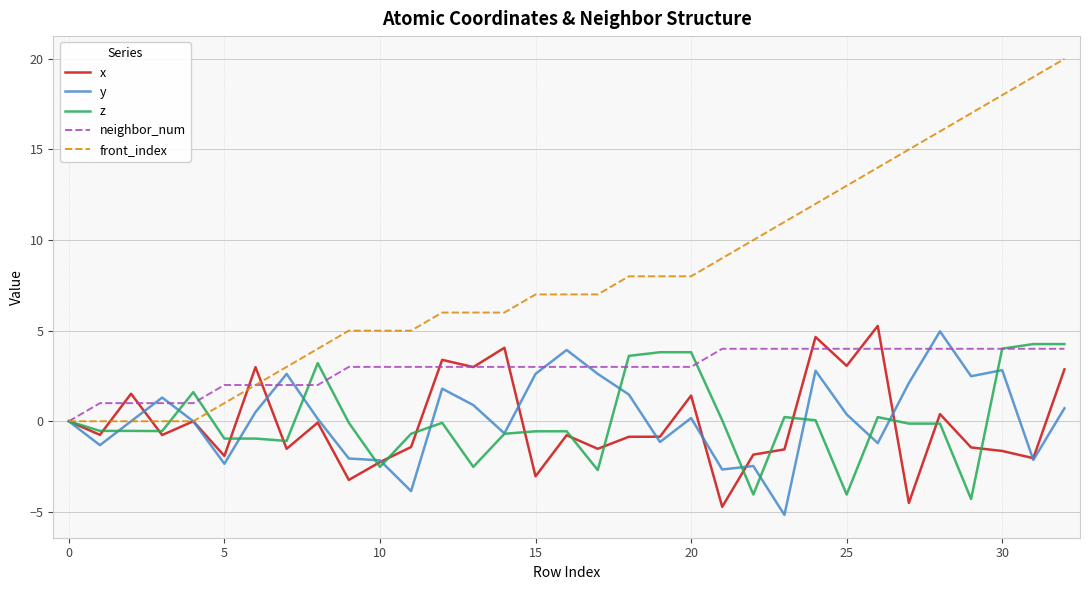

True or false: z has more than 2 points higher than both neighbors.

True